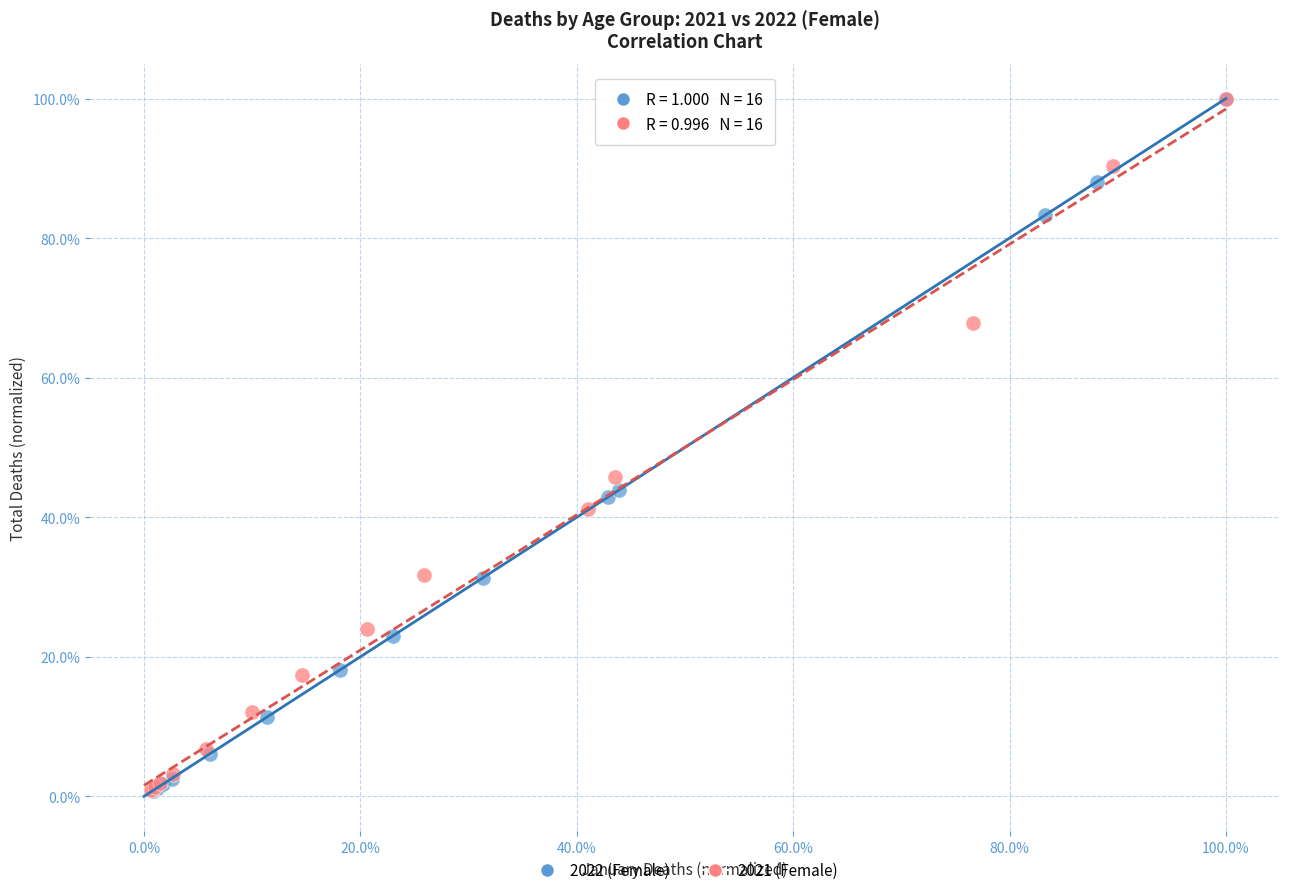

What are all the series names shown in the legend?

2022 (Female), 2021 (Female)